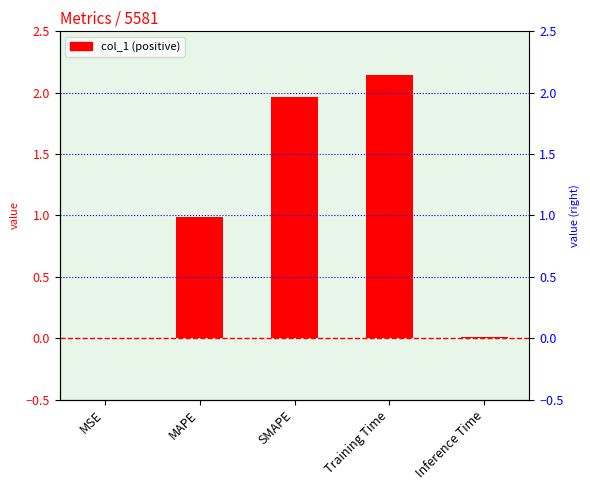

What is the difference between the values at SMAPE and MAPE?

1.0